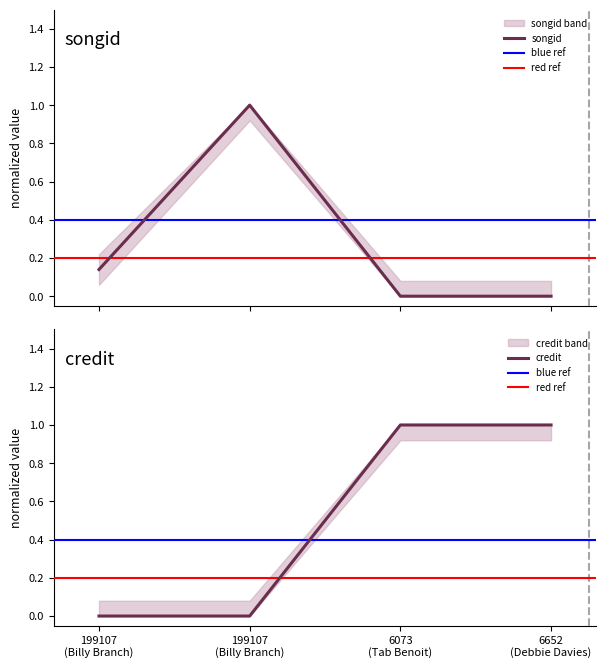

Is this an area chart (filled region under the line)?

No